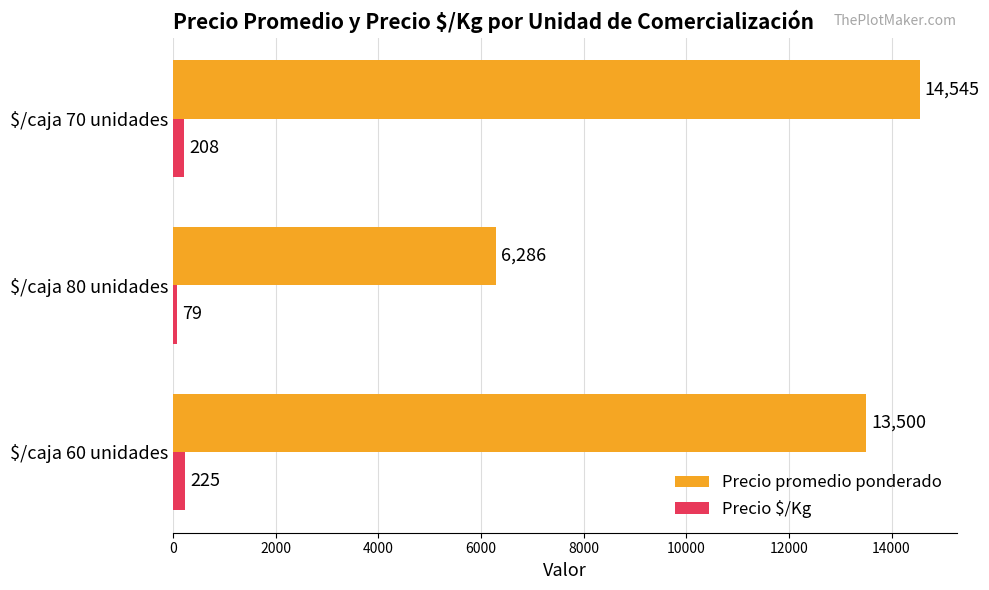

Count the number of categories in the chart.

3